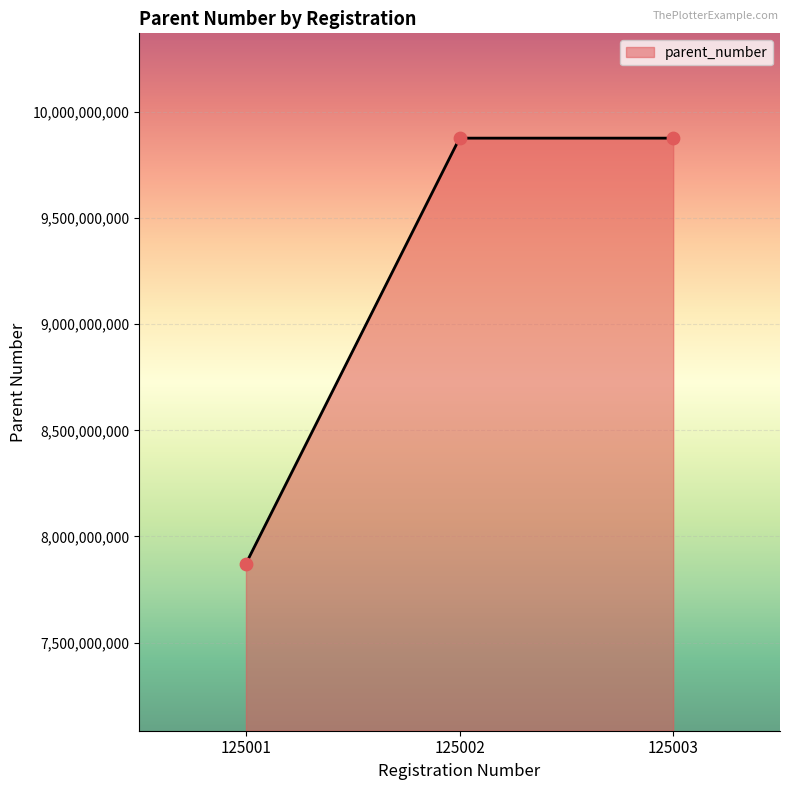

Which has a higher value, 125002 or 125001?

125002